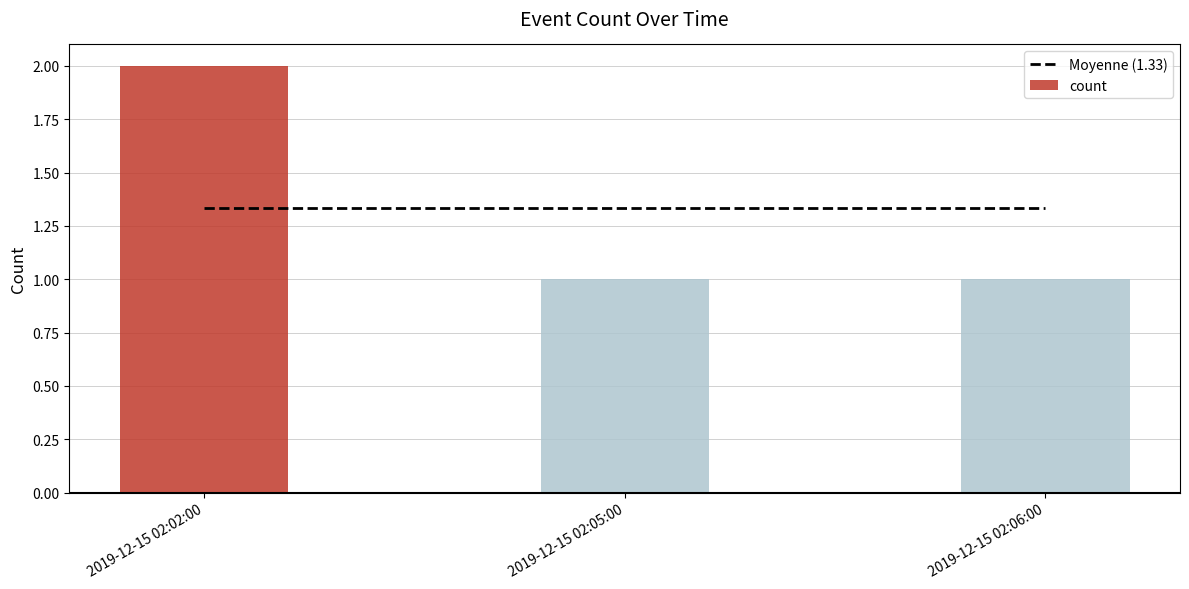

Reading right to left, extract all data points from this chart.

Moyenne (1.33): 1.3	1.3	1.3
count: 1.0	1.0	2.0